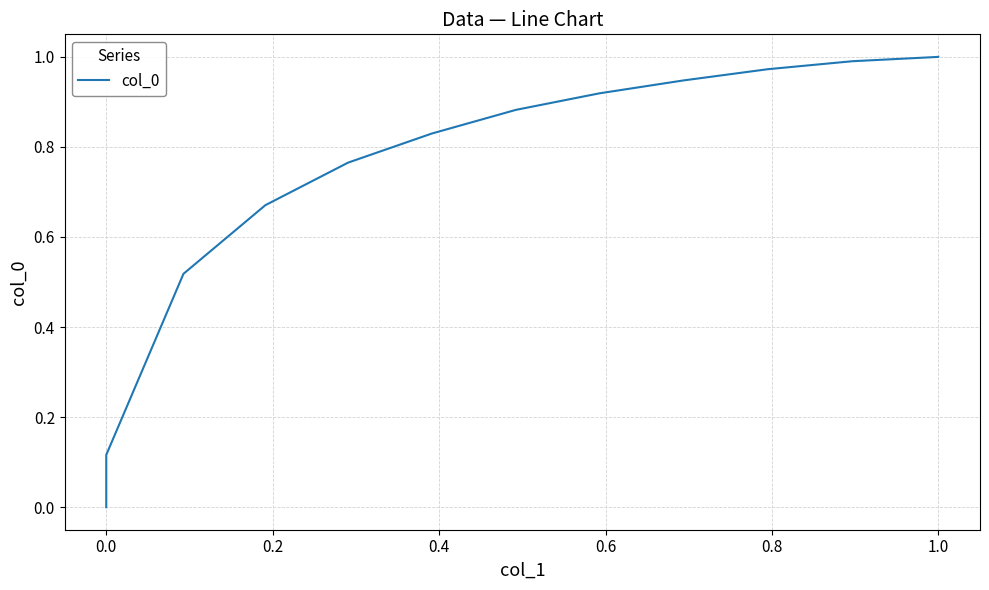

What is the difference between the maximum and minimum values?

1.0